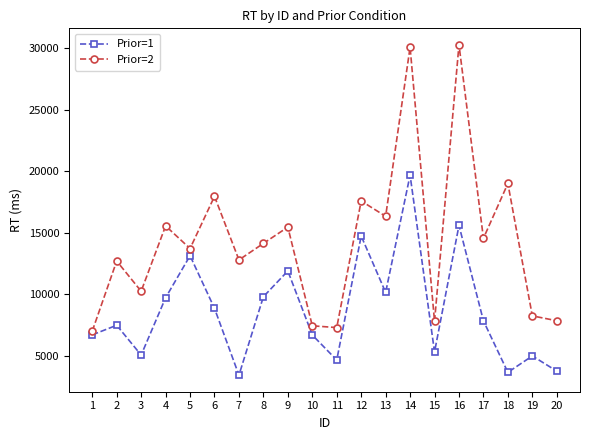

How many data points does each series have?

20